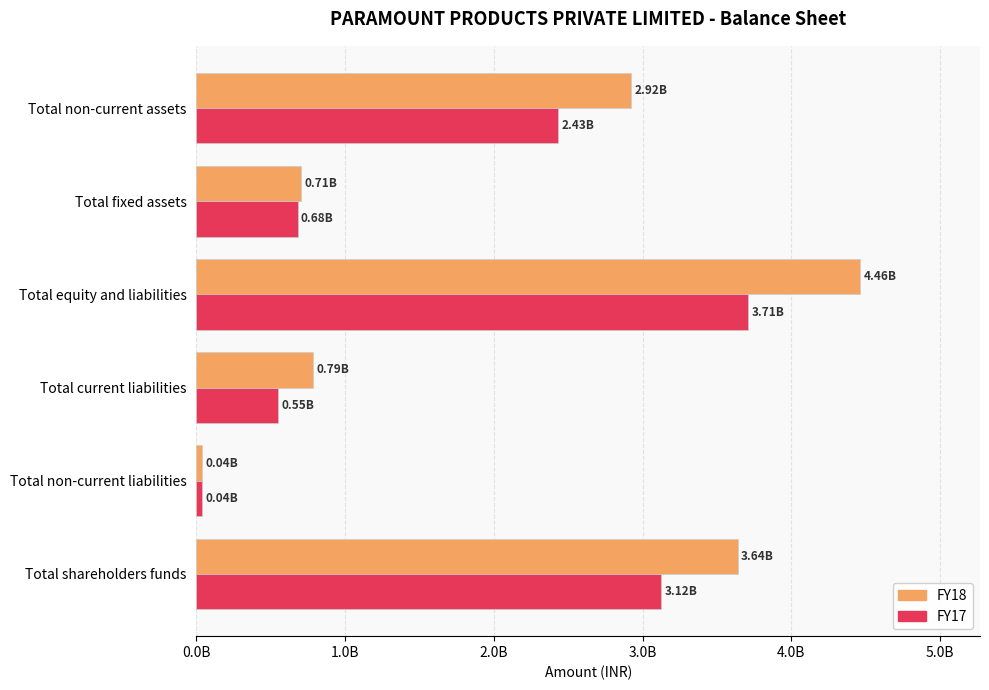

What is the maximum value shown in the chart?

4464430000